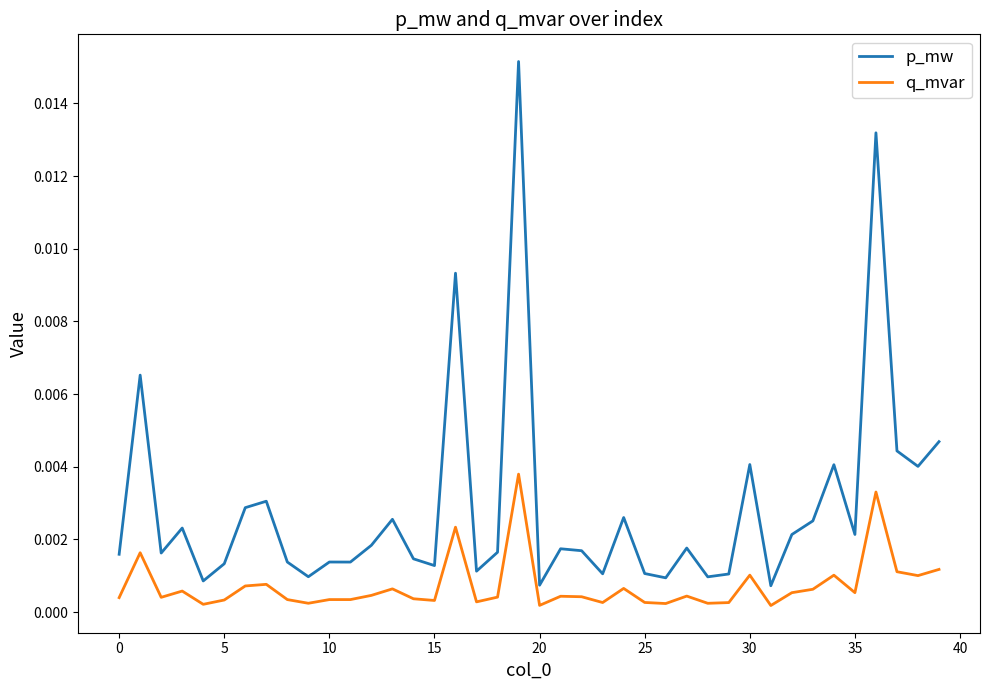

List the series in order of their overall mean, highest first.

p_mw, q_mvar